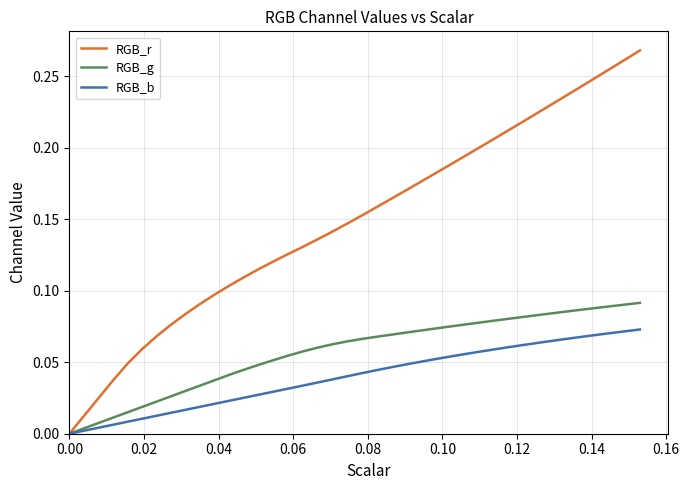

Does the chart display data point markers on the line(s)?

No